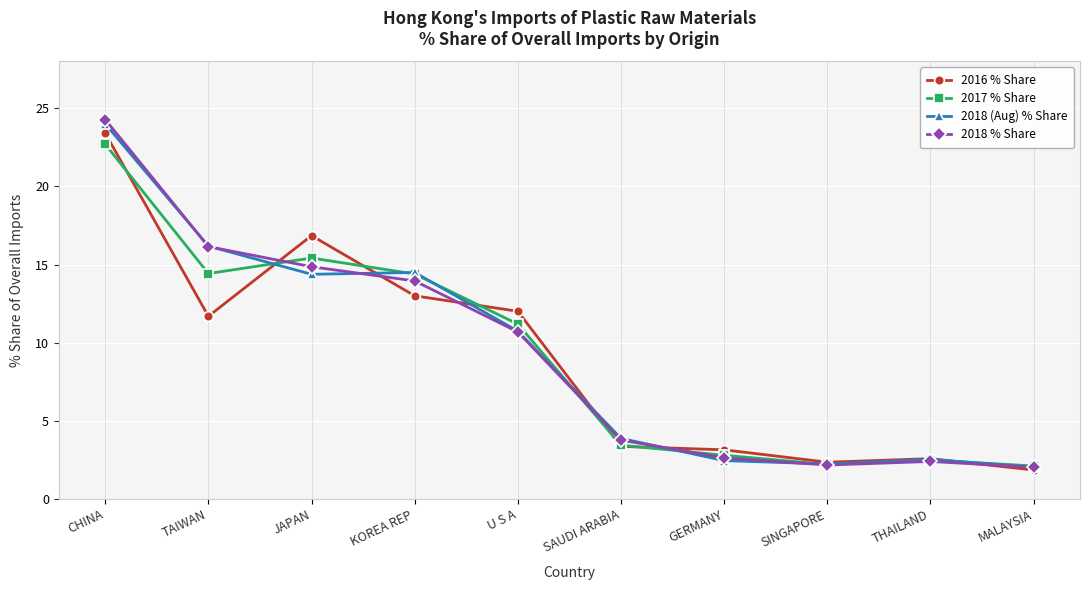

What is the minimum value shown in the chart?

1.8